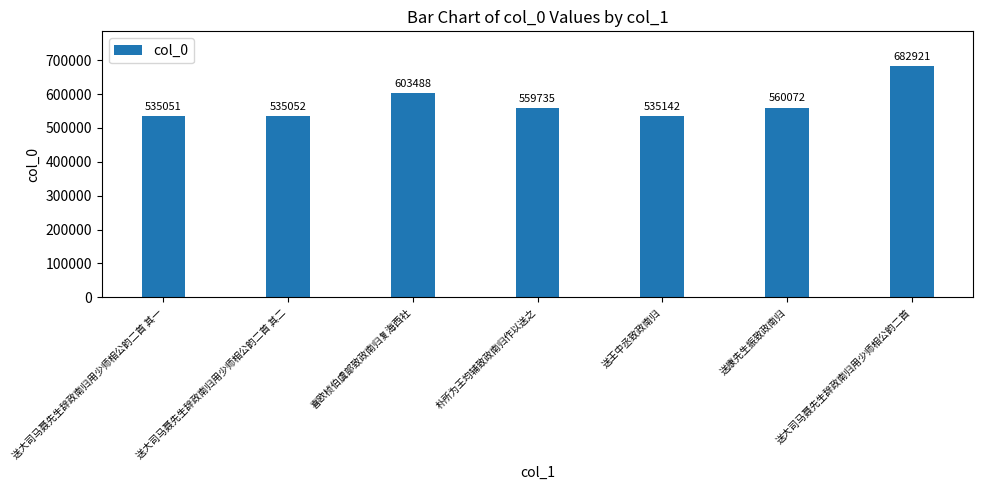

True or false: the data shows 814190 at 送大司马聂先生辞政南归用少师相公韵二首 其一.

False